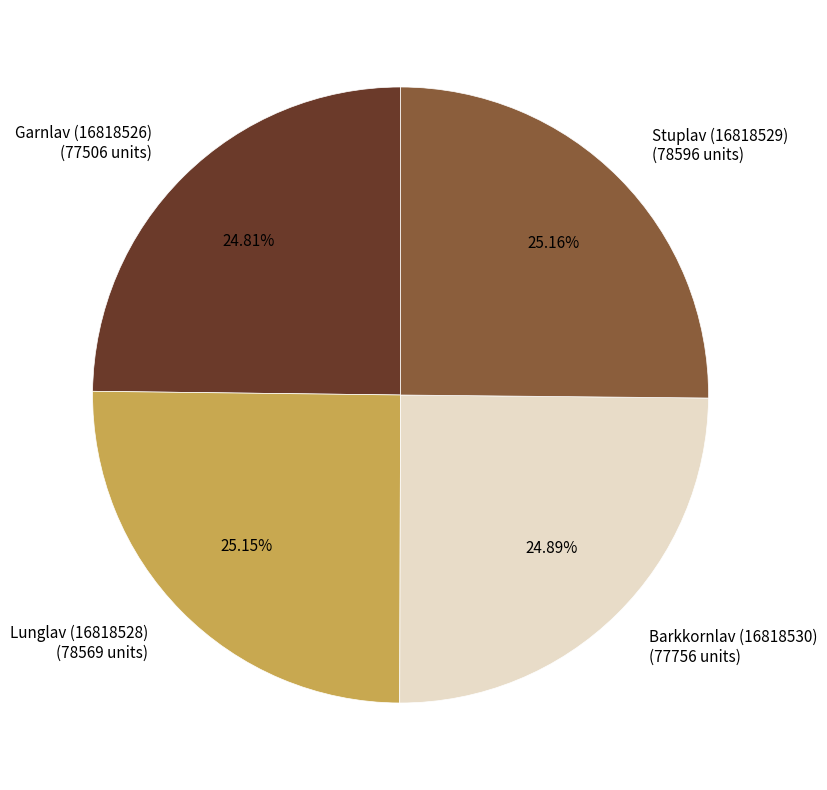

Is it true that Stuplav (16818529) is 25% of the pie?

True